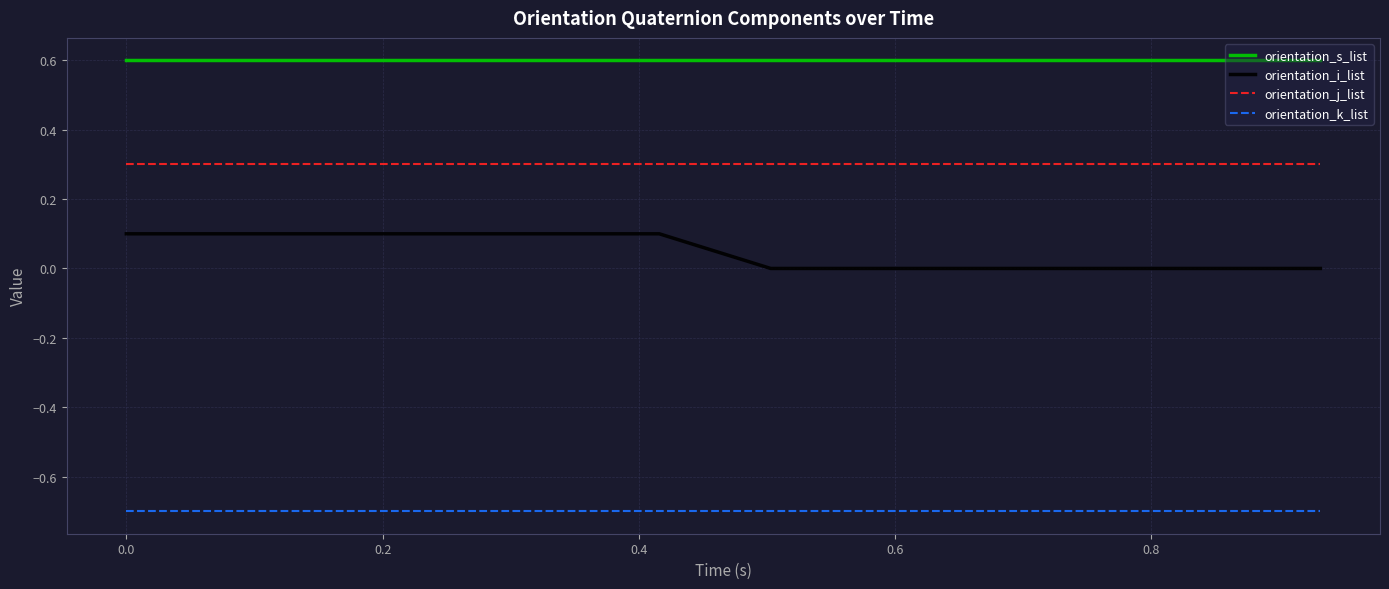

True or false: orientation_i_list and orientation_s_list intersect in this chart.

False